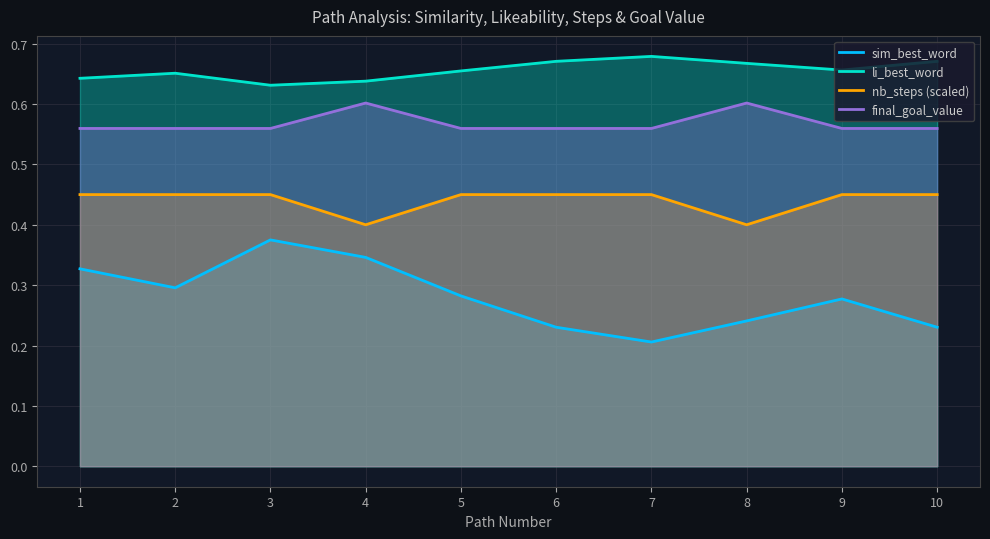

What is the sum of all nb_steps (scaled) values?

4.4